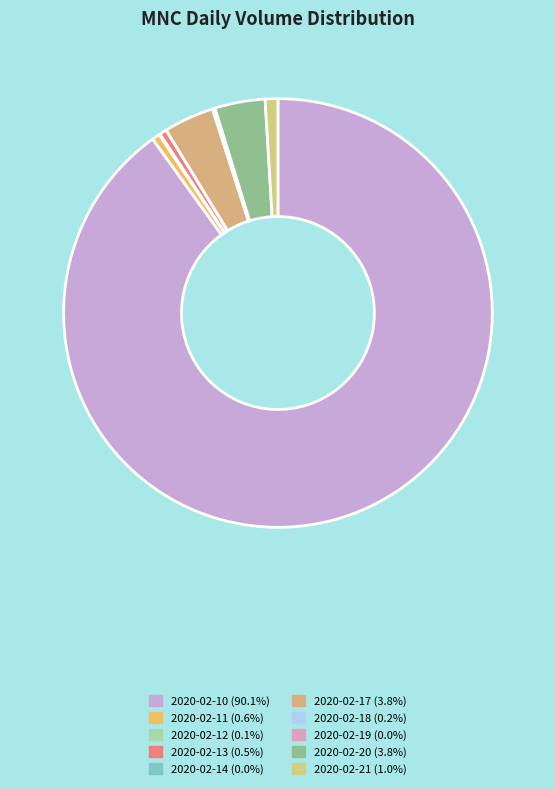

To the nearest percent, what is the average slice percentage?

10%